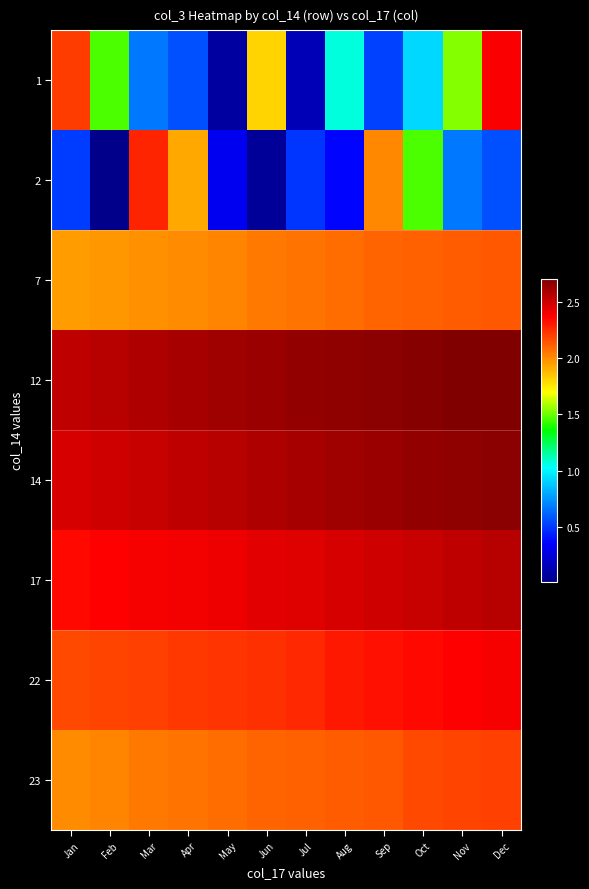

Which has a higher value, Dec or Sep?

Dec